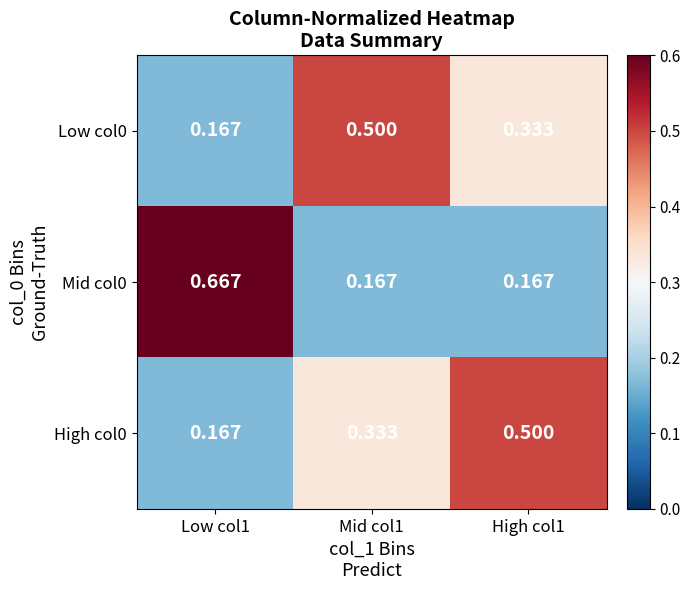

How many categories are shown in the chart?

3